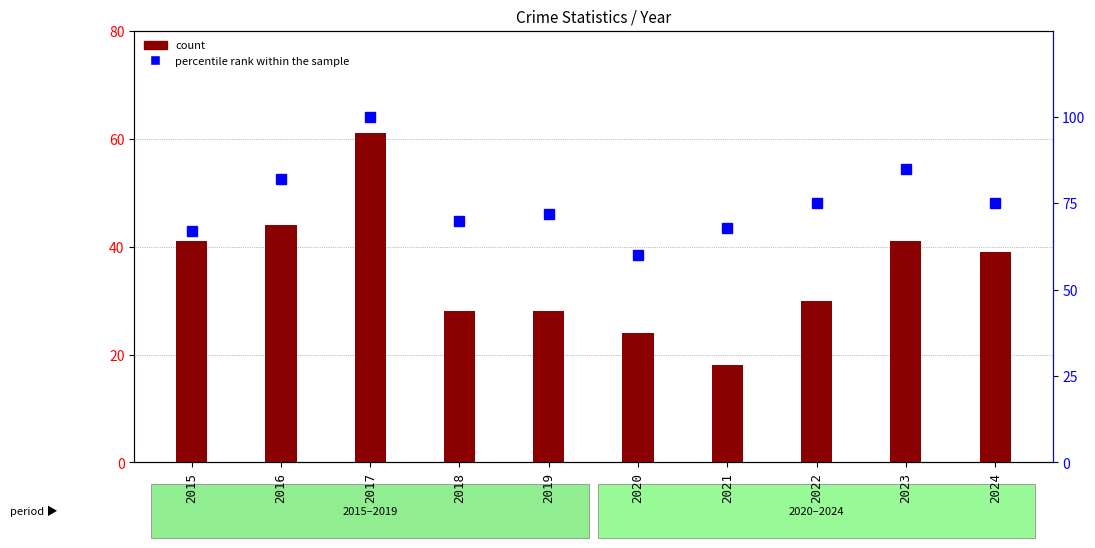

Where does the count series first go above 39?

2015